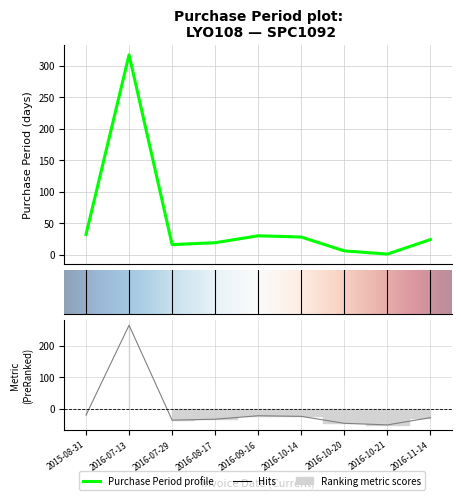

What is the change in value from 2015-08-31 to 2016-10-21?

-31